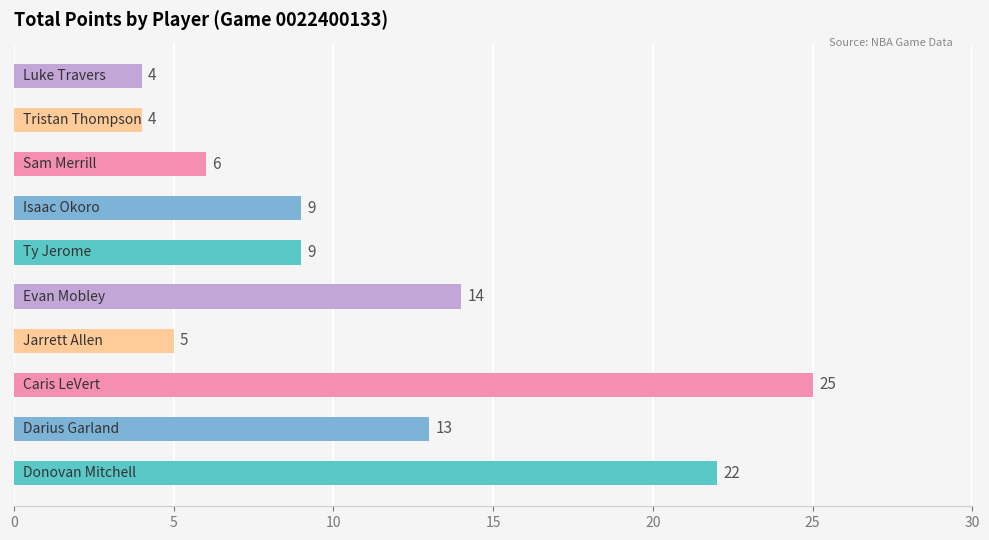

What is the maximum value shown in the chart?

25